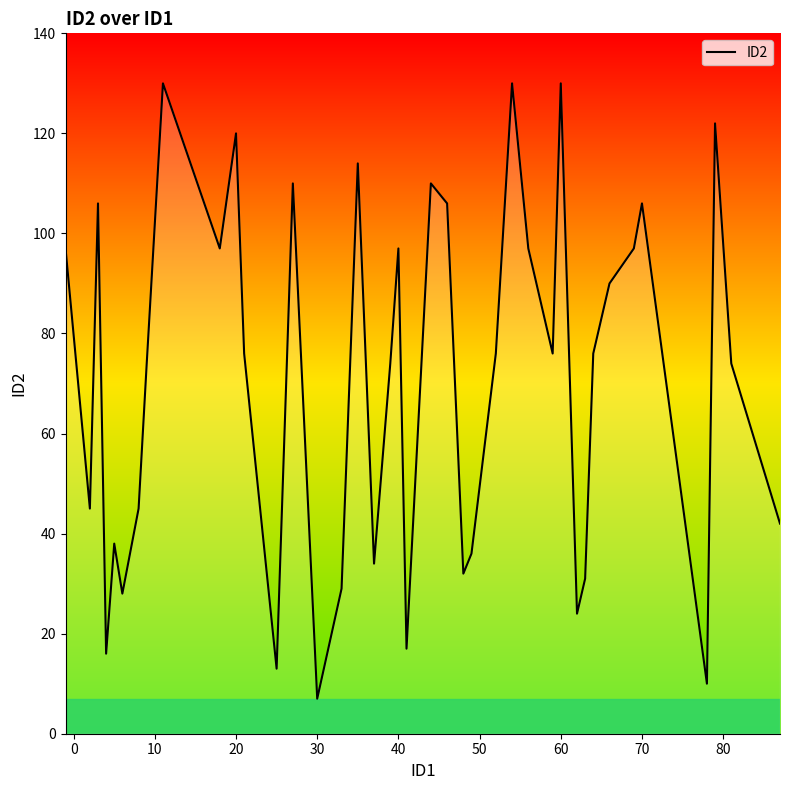

What is the minimum value shown in the chart?

7